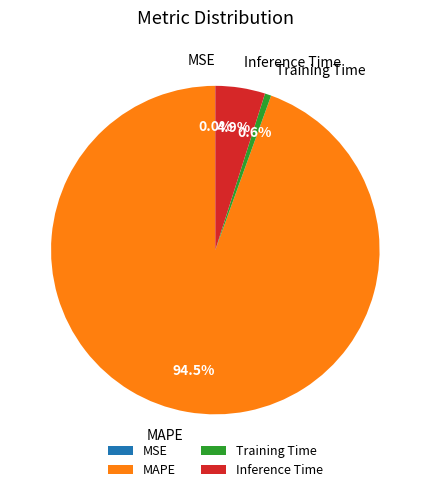

To the nearest percent, what is the combined percentage of Inference Time and Training Time?

6%